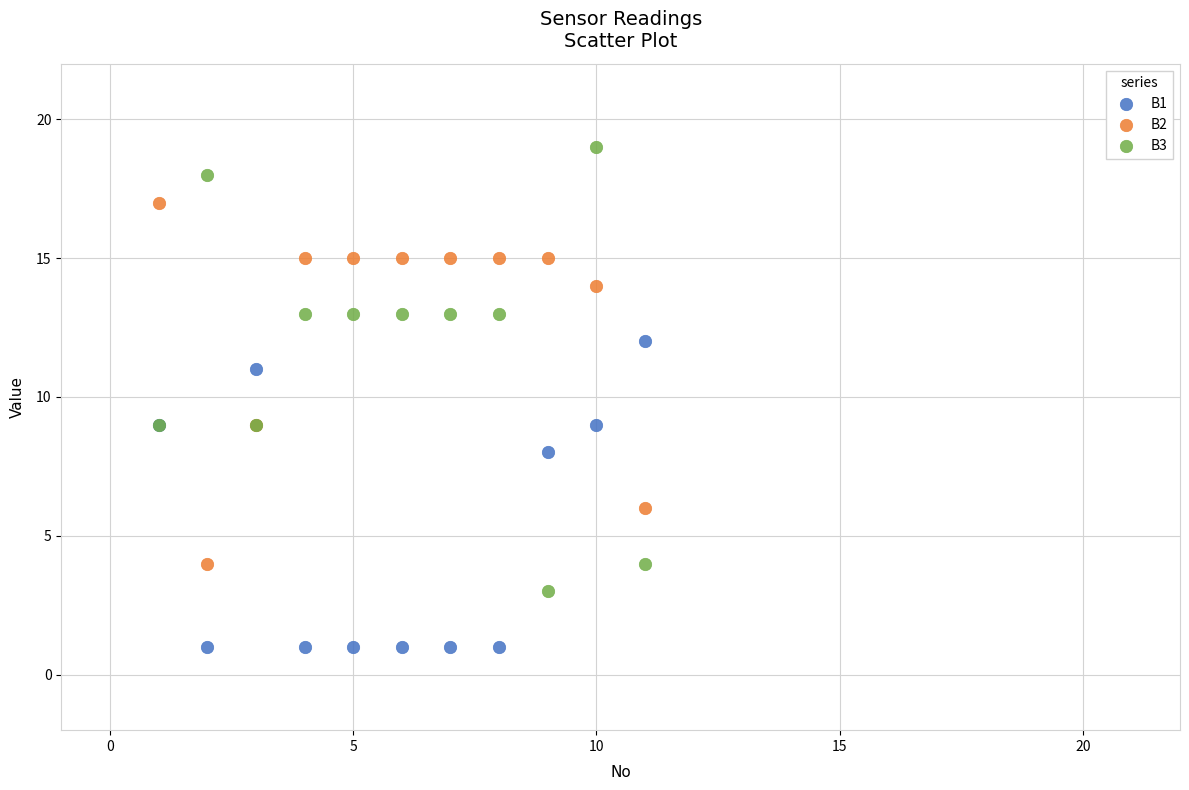

Which series reaches the maximum Y coordinate?

B3